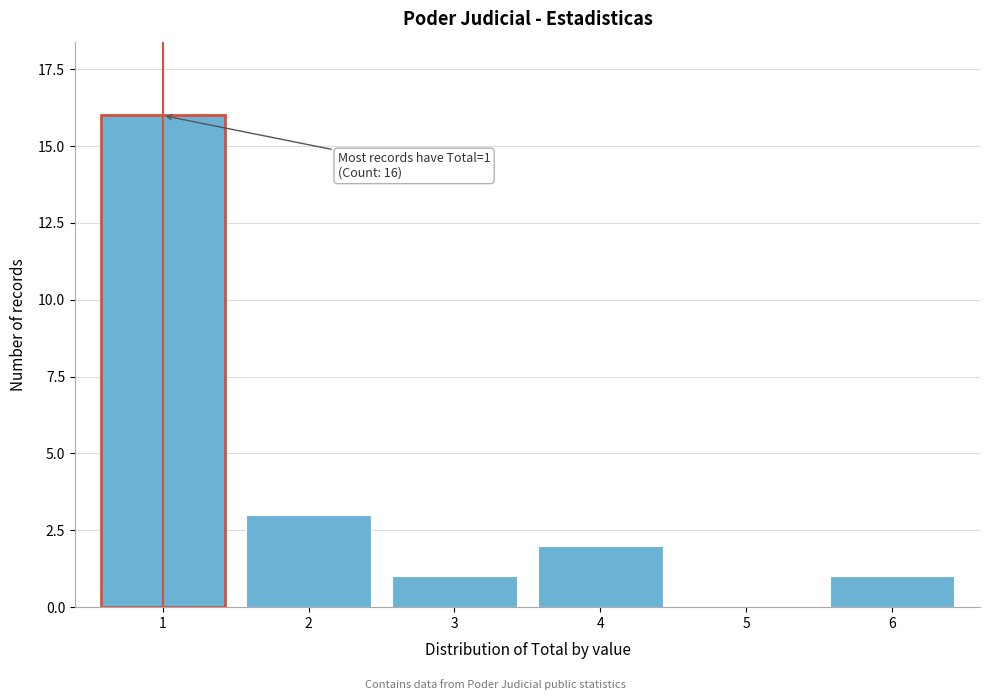

Reading left to right, transcribe all the data shown in this chart.

1=16	2=3	3=1	4=2	5=0	6=1